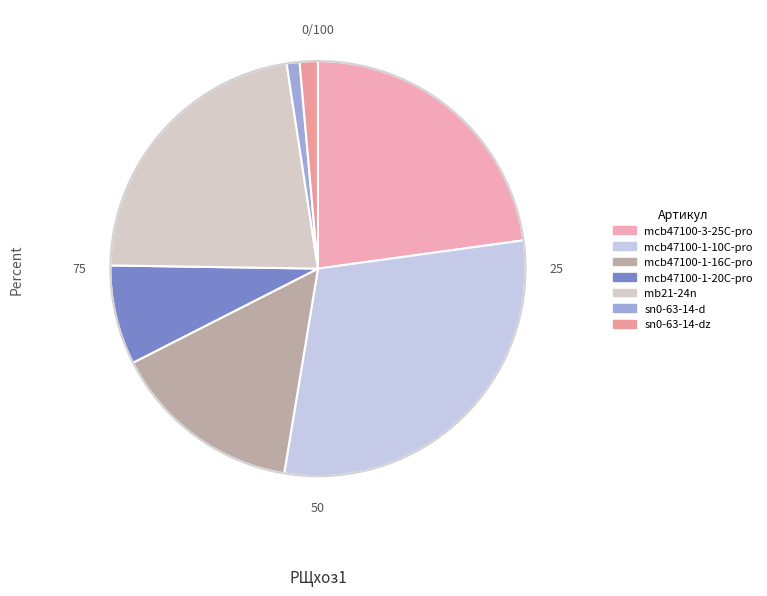

How many slices are in this pie chart?

7